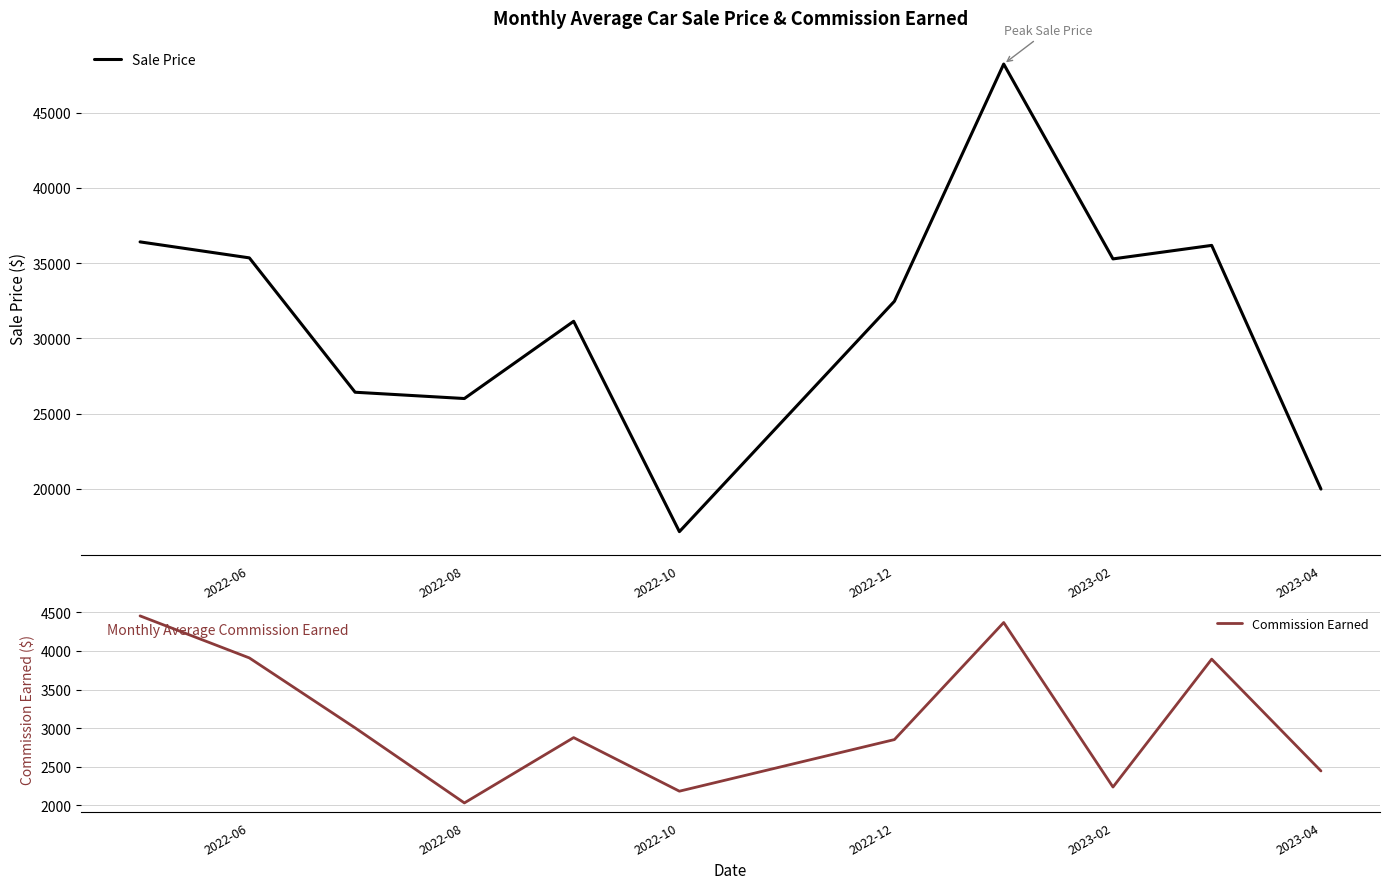

At which label does Sale Price reach its minimum?

2022-10